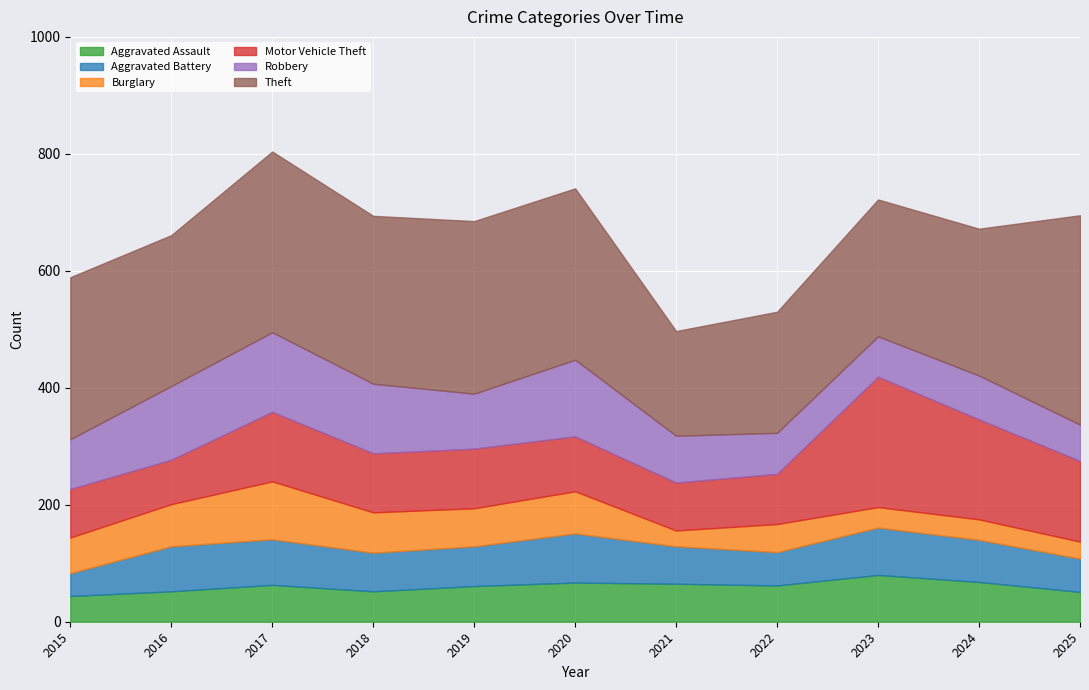

What is the sum of all Robbery values?

1047